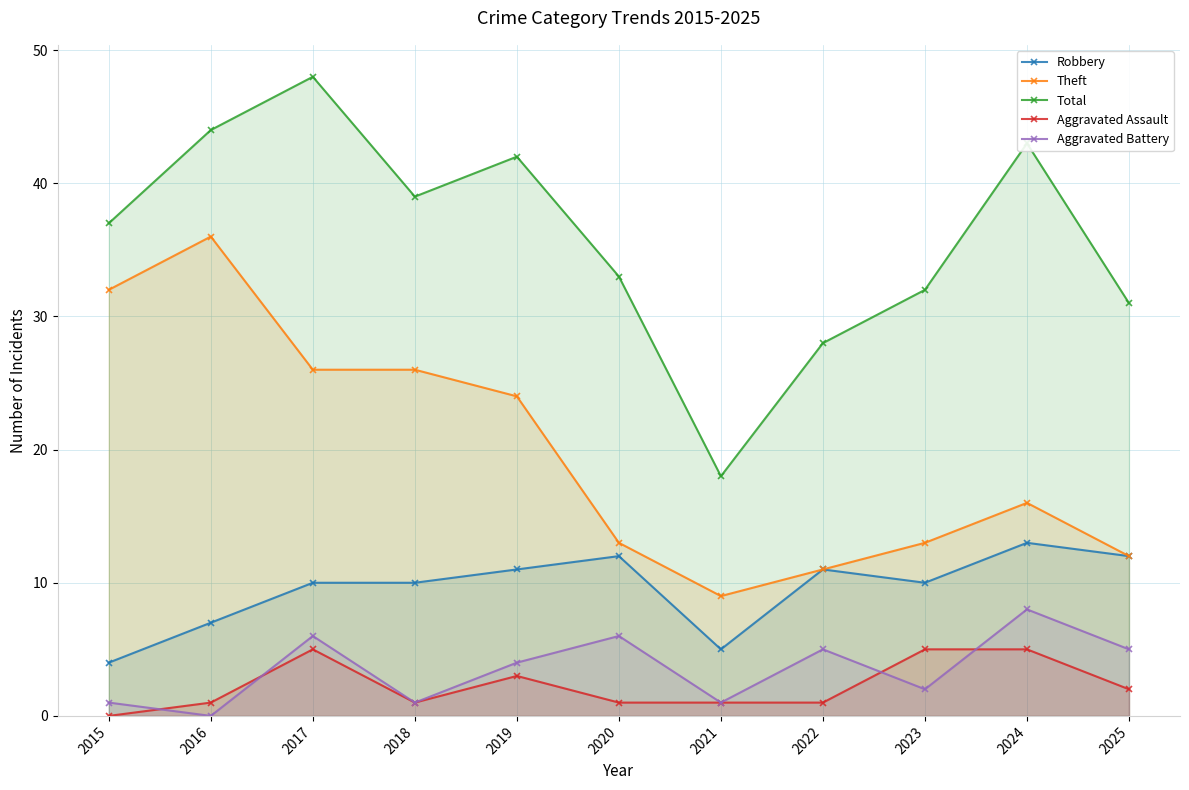

Reading right to left, list all the values displayed in this chart.

Robbery: 12	13	10	11	5	12	11	10	10	7	4
Theft: 12	16	13	11	9	13	24	26	26	36	32
Total: 31	43	32	28	18	33	42	39	48	44	37
Aggravated Assault: 2	5	5	1	1	1	3	1	5	1	0
Aggravated Battery: 5	8	2	5	1	6	4	1	6	0	1